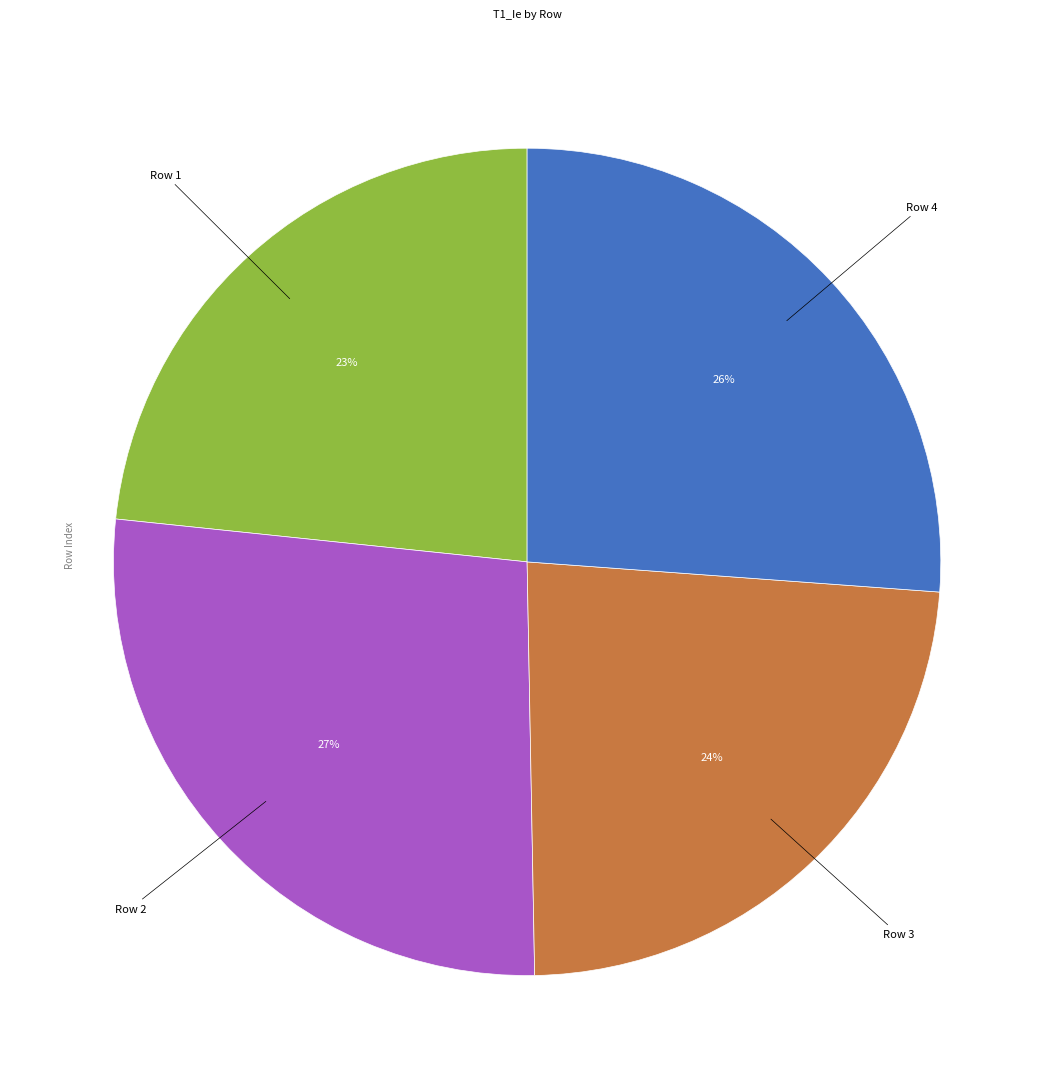

Is there a majority slice in this chart?

No